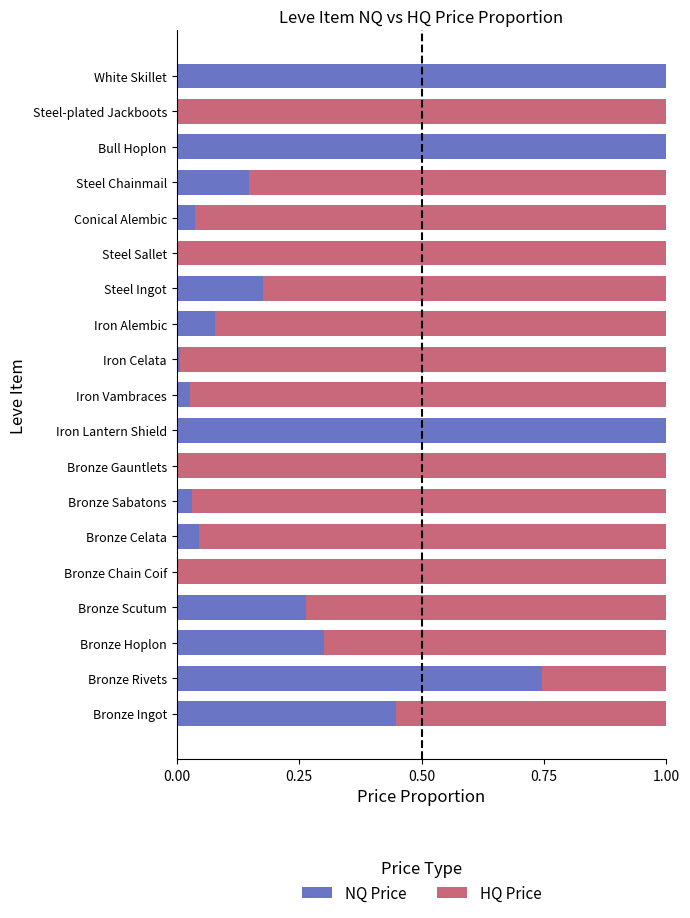

True or false: NQ Price has a value of 0.0 at Iron Vambraces.

True